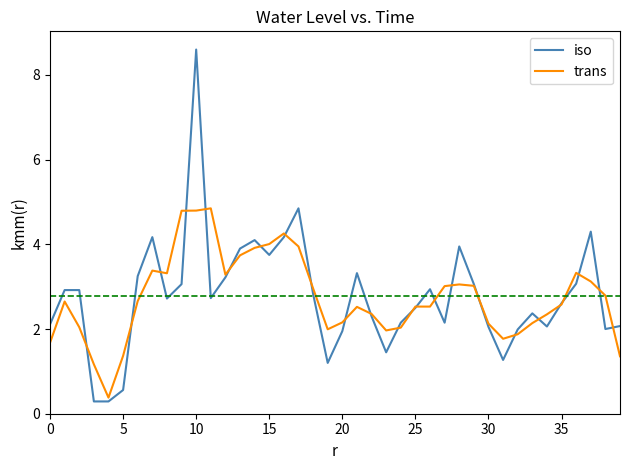

Which series has the largest range (max minus min)?

iso